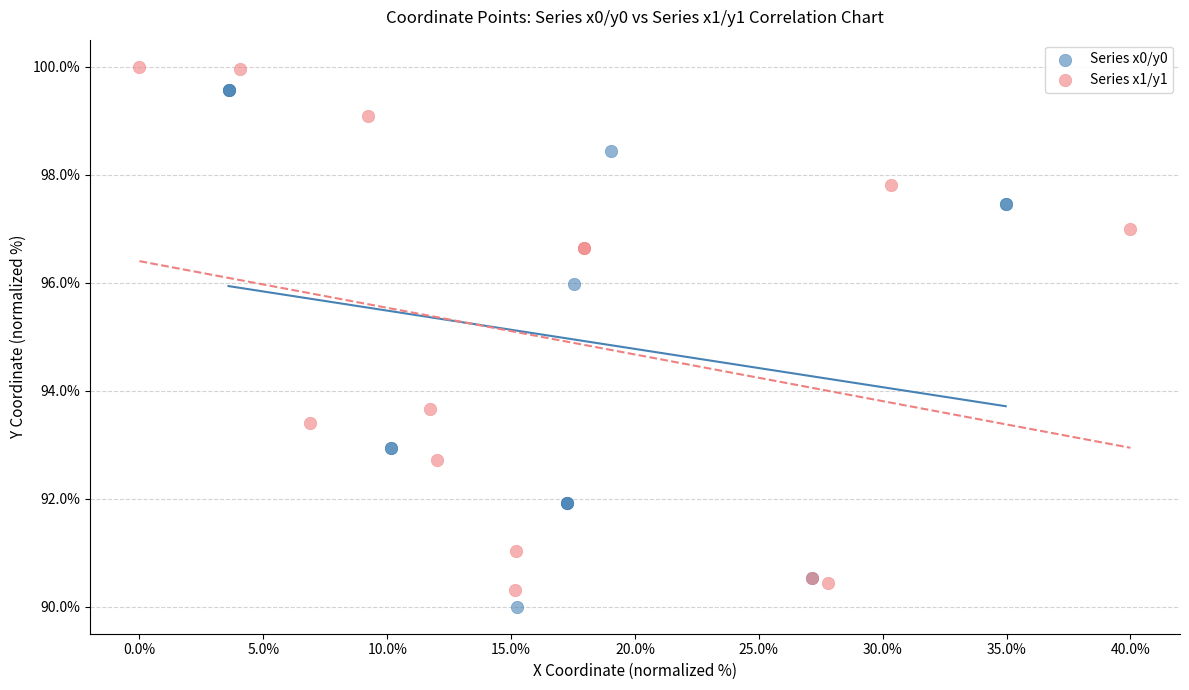

What are all the series names shown in the legend?

Series x0/y0, Series x1/y1